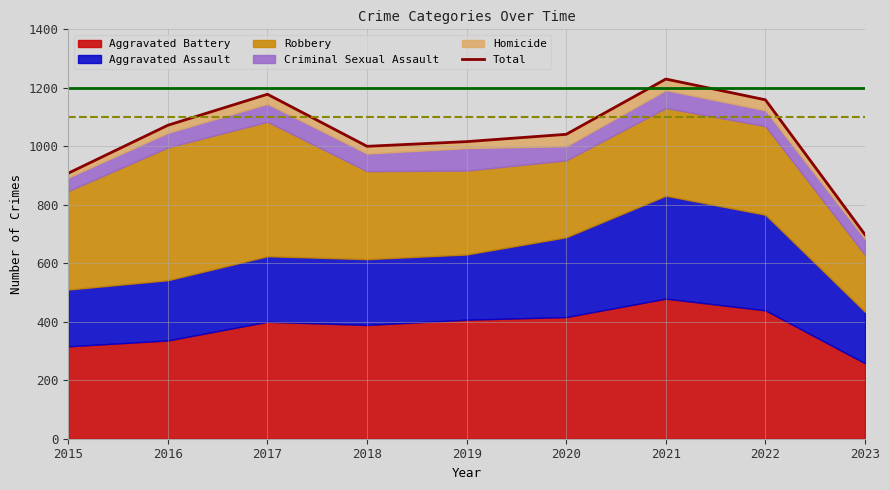

What is the sum of the values at 2022 and 2021?

2389